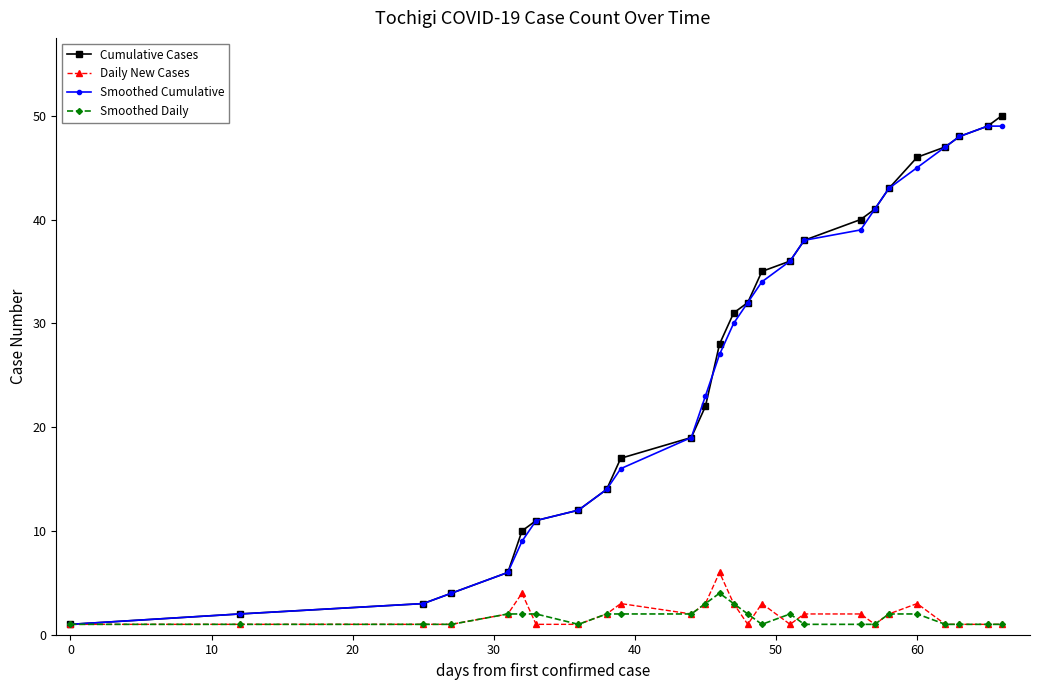

What is the minimum value for Smoothed Cumulative?

1